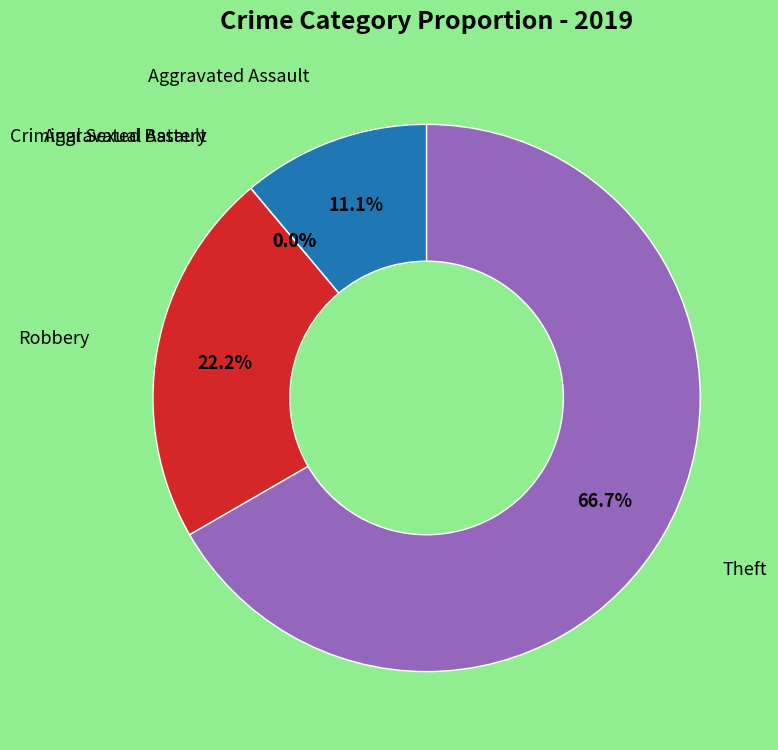

What portion of the pie excludes Criminal Sexual Assault?

100.0%